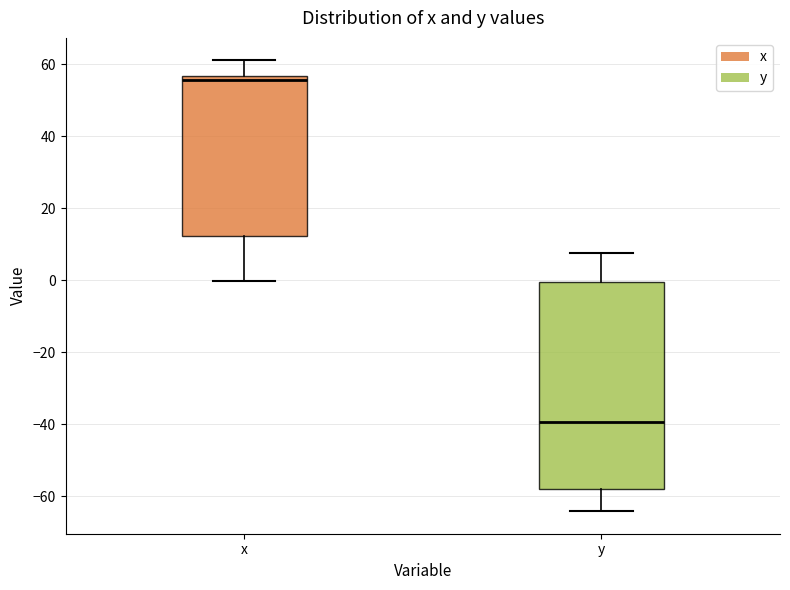

Comparing the boxes themselves (not the whiskers), which one is the tallest?

y